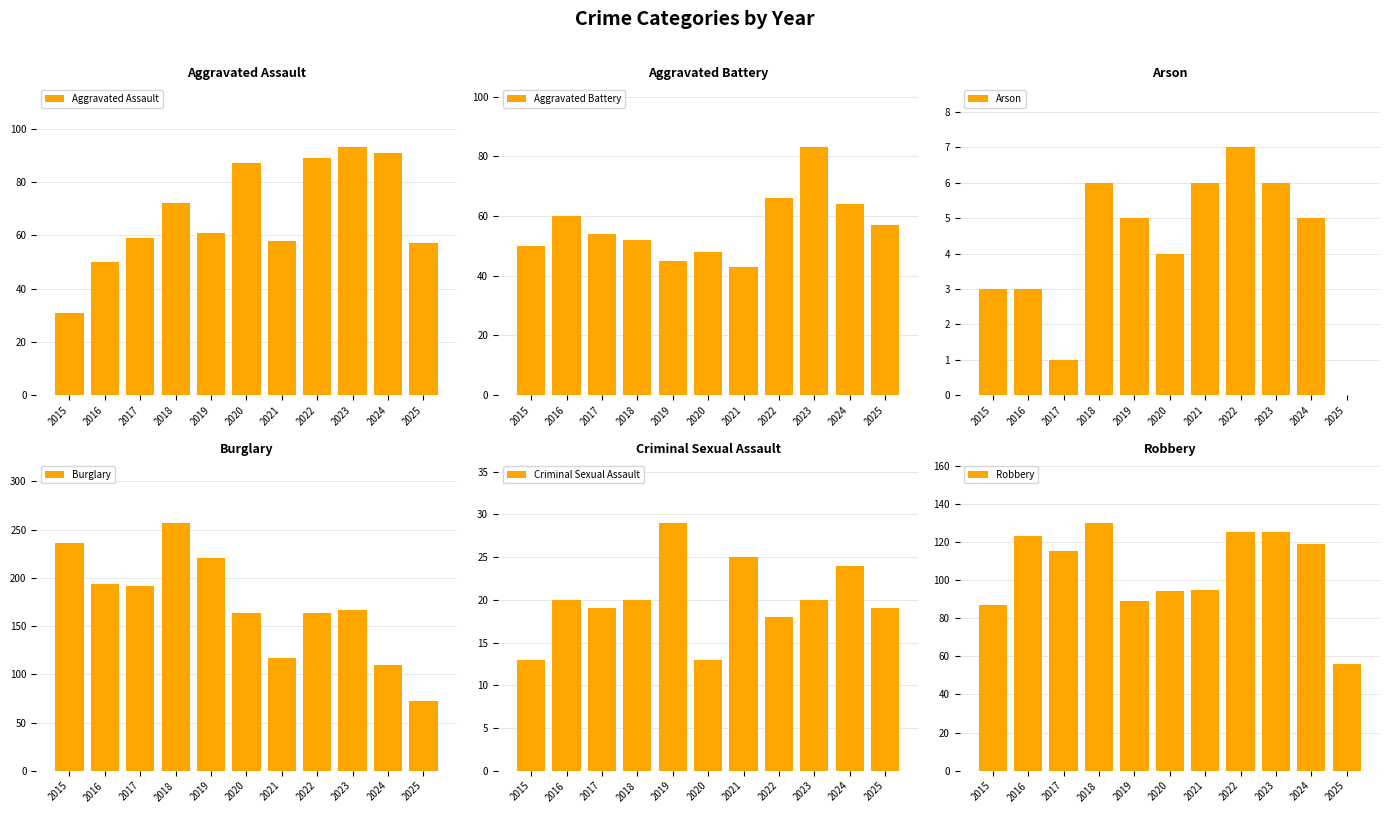

What is the value of the Robbery bar at the 3rd from the left?

115